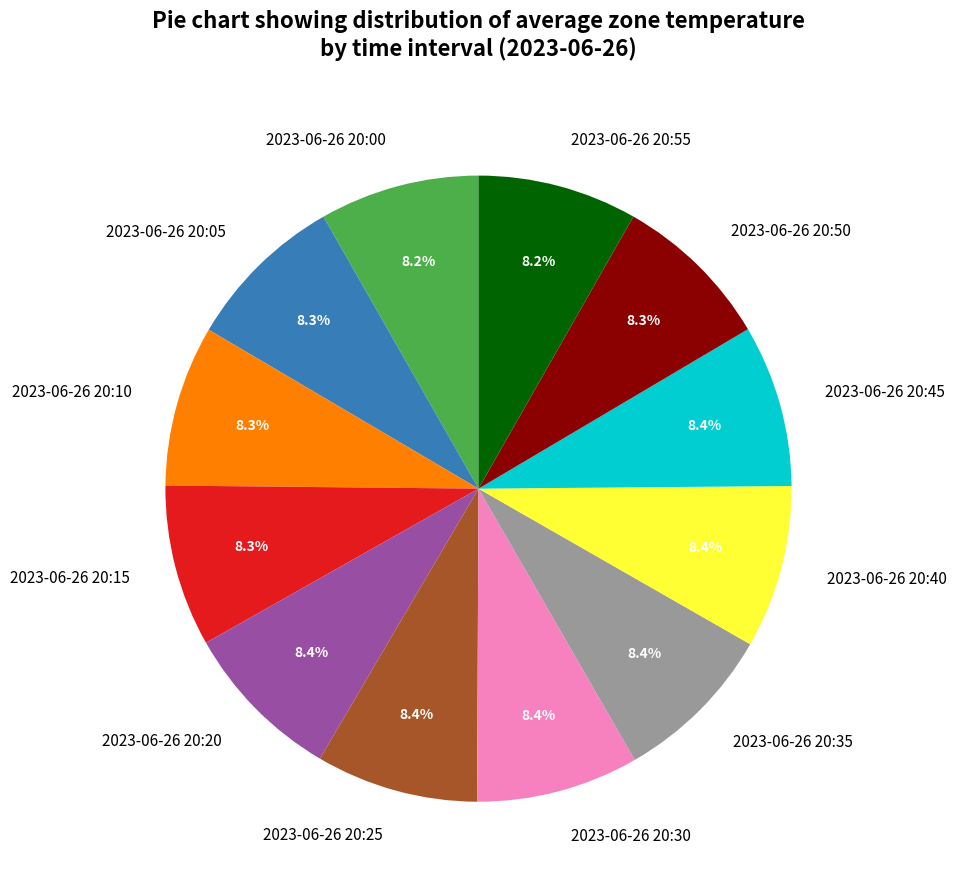

Is the sum of 2023-06-26 20:30 and 2023-06-26 20:25 greater than half?

No